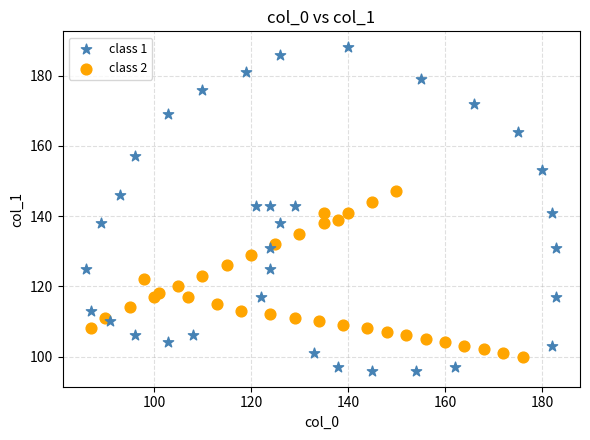

Which series has the widest spread of Y values?

class 1